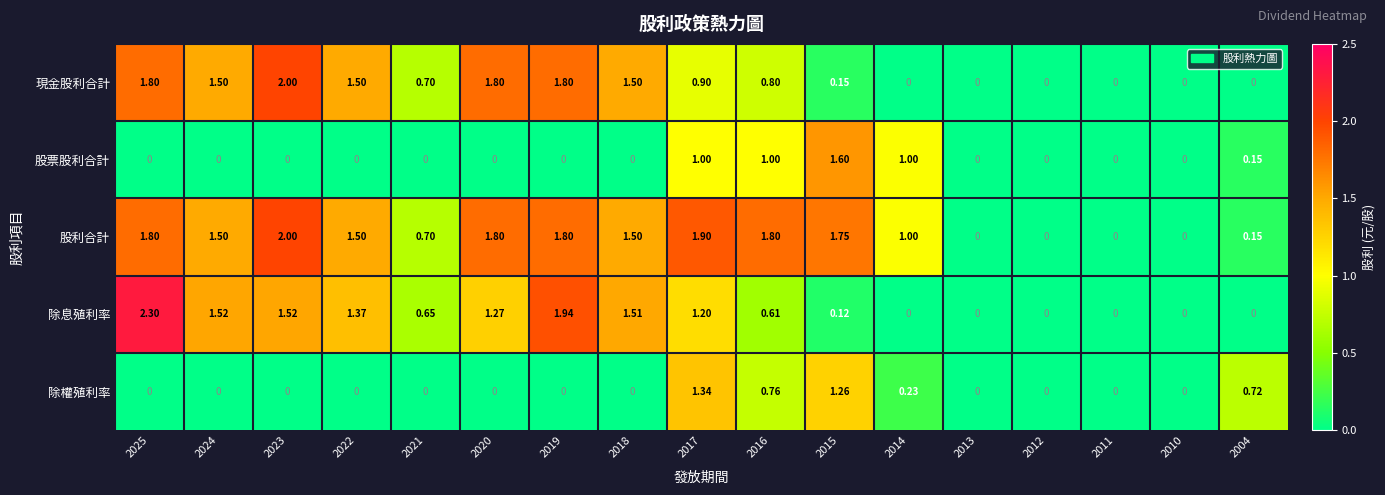

At which category is the sum across all series the highest?

2017